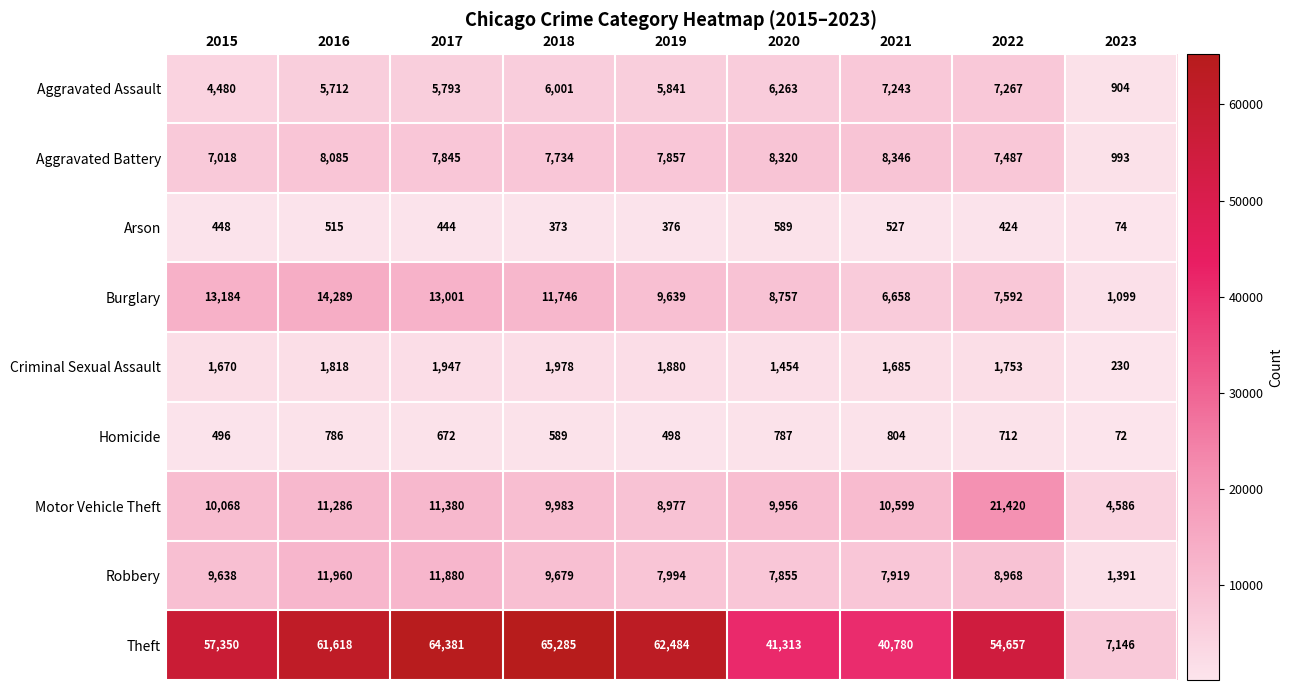

What is the maximum value shown in the chart?

65285